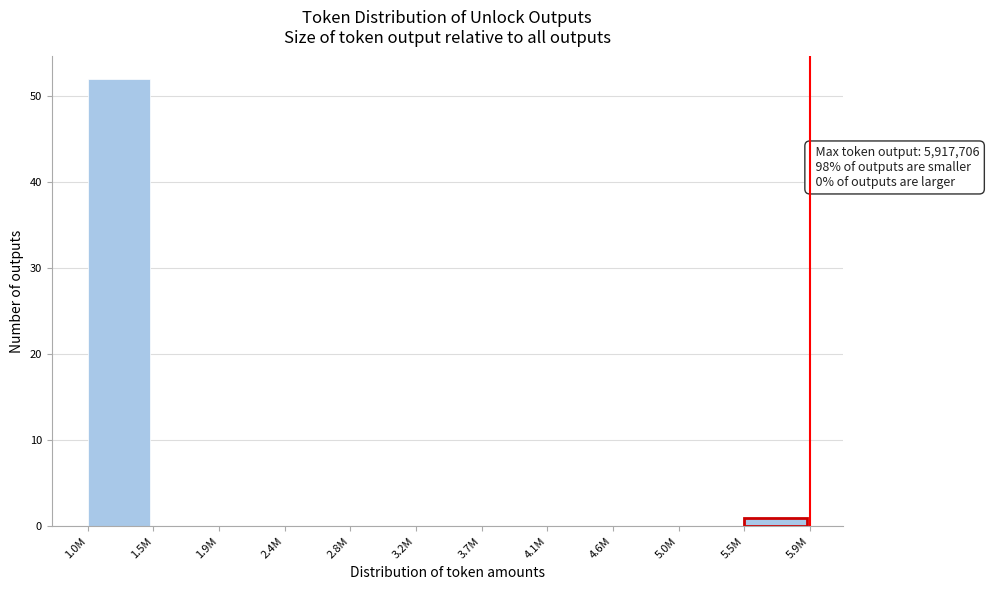

Reading left to right, transcribe all the data shown in this chart.

1.0M=52	1.5M=0	1.9M=0	2.4M=0	2.8M=0	3.2M=0	3.7M=0	4.1M=0	4.6M=0	5.0M=0	5.5M=1